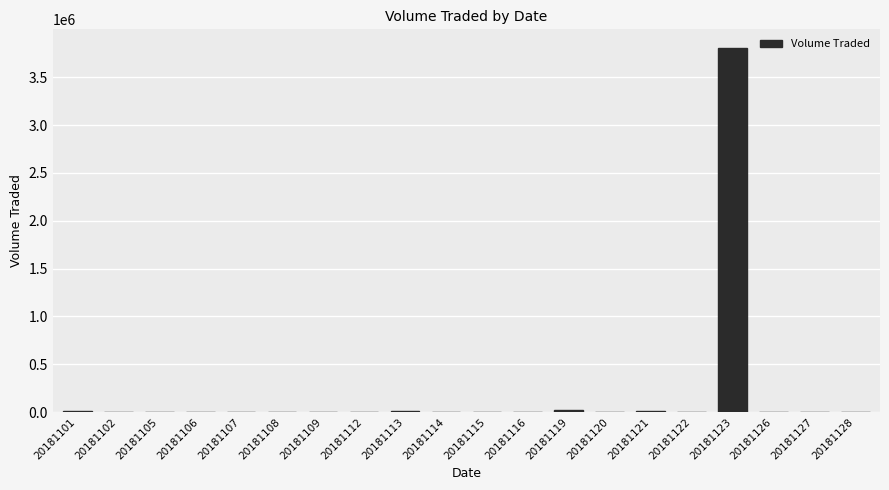

What is the sum of all values?

3887200